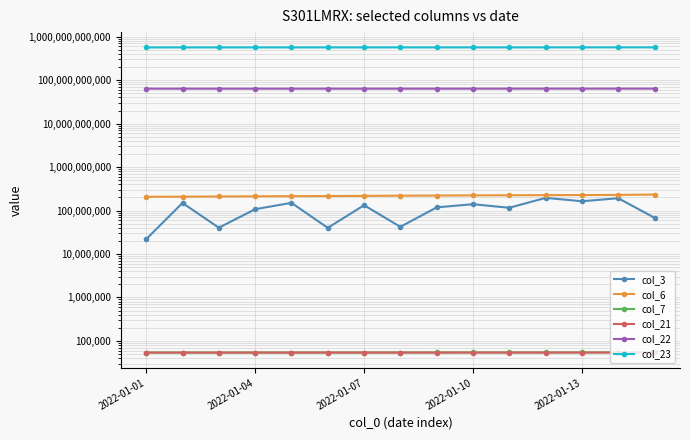

Between 2022-01-01 and 10, which series saw the biggest shift?

col_23